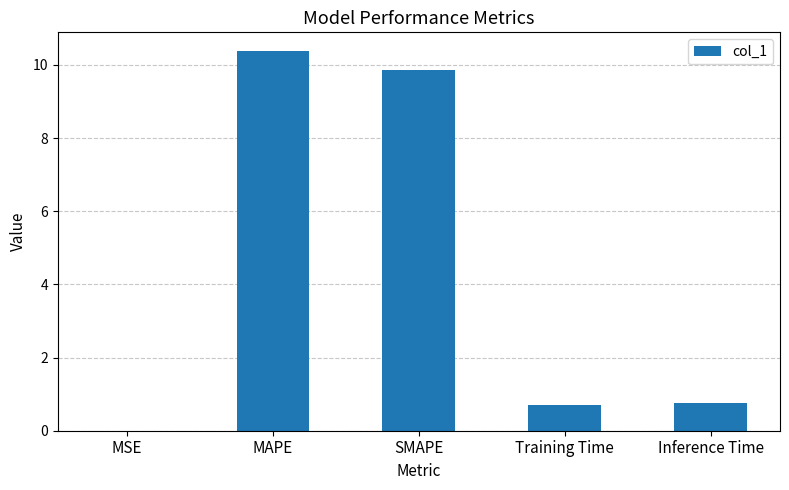

Count the number of categories in the chart.

5